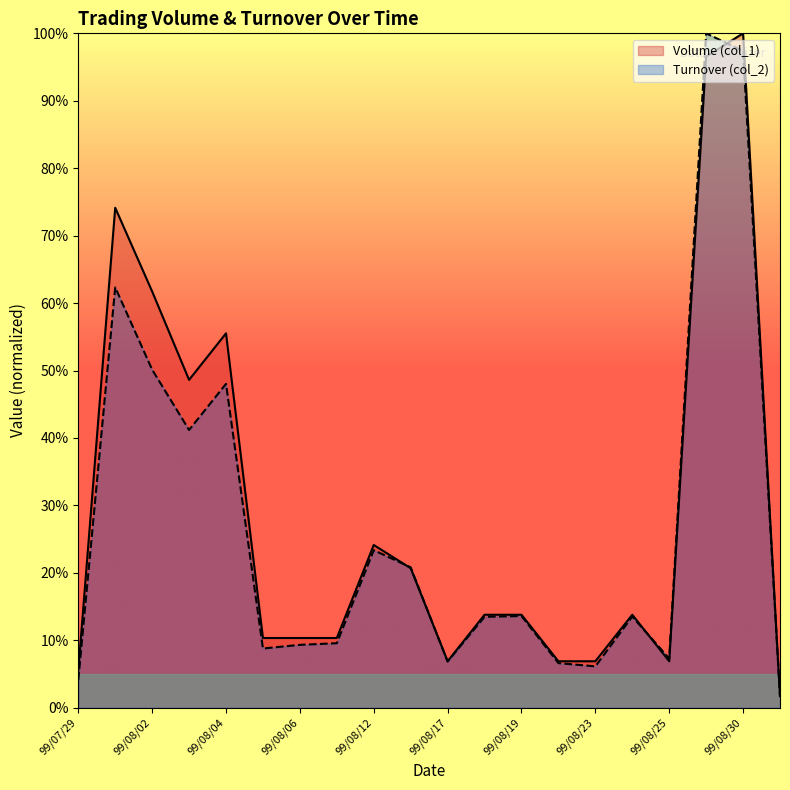

Which series has the largest range (max minus min)?

Turnover (col_2)